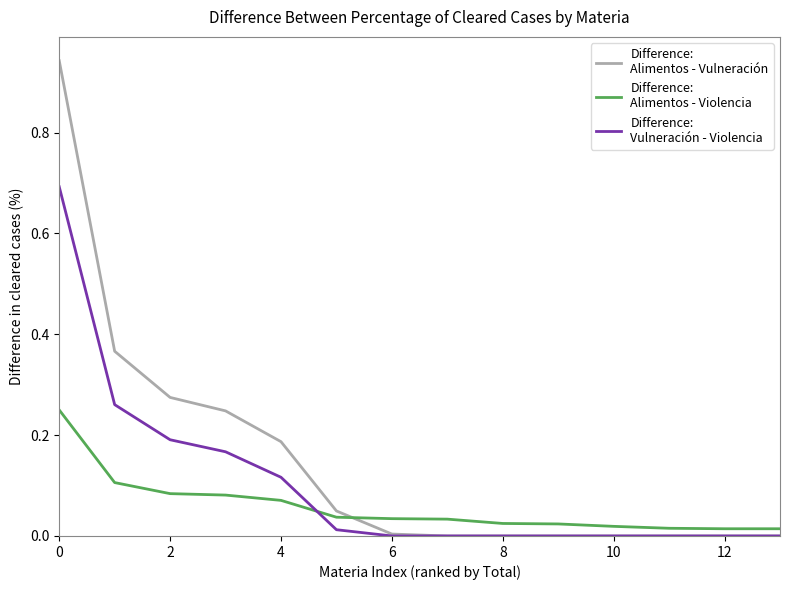

How many lines are shown in the chart?

3